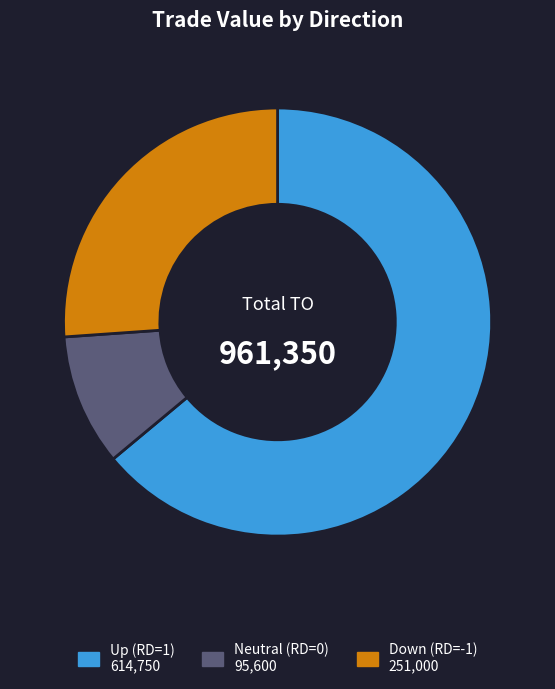

Is there a majority slice in this chart?

Yes